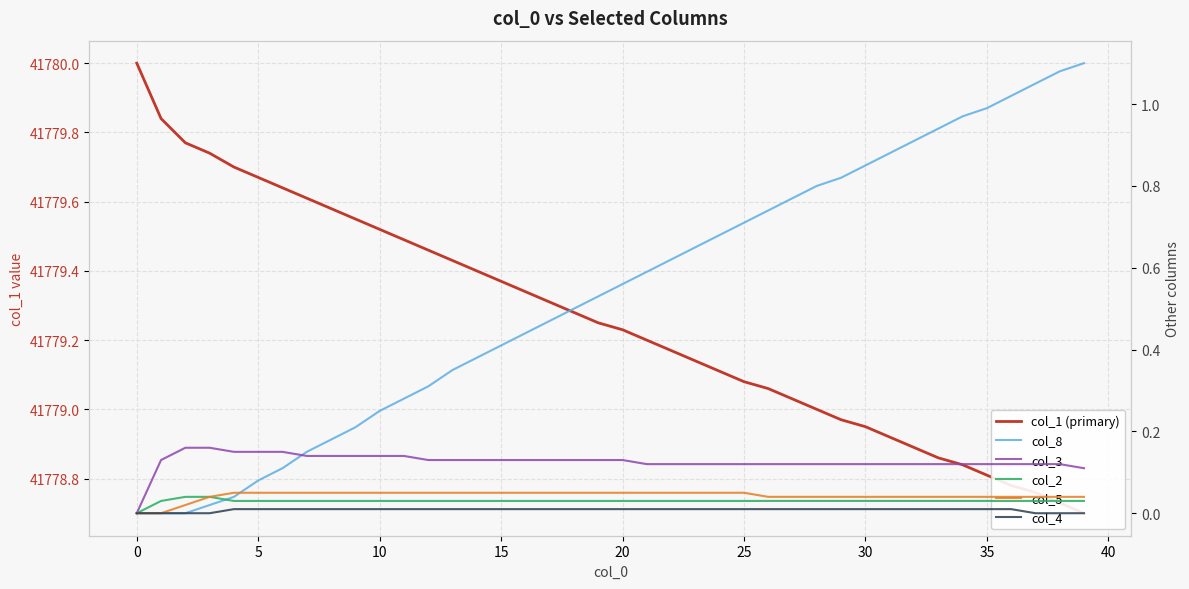

What is the greatest value displayed?

41780.0